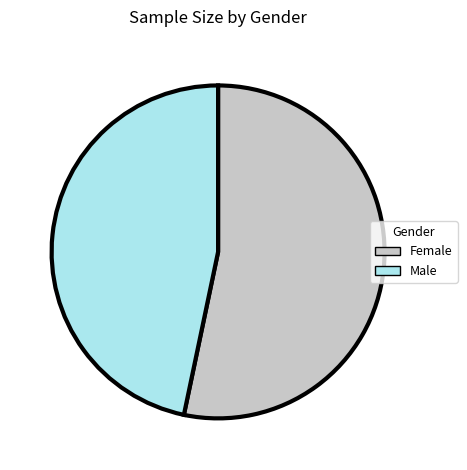

The Male slice represents 59% of the pie. True or false?

False